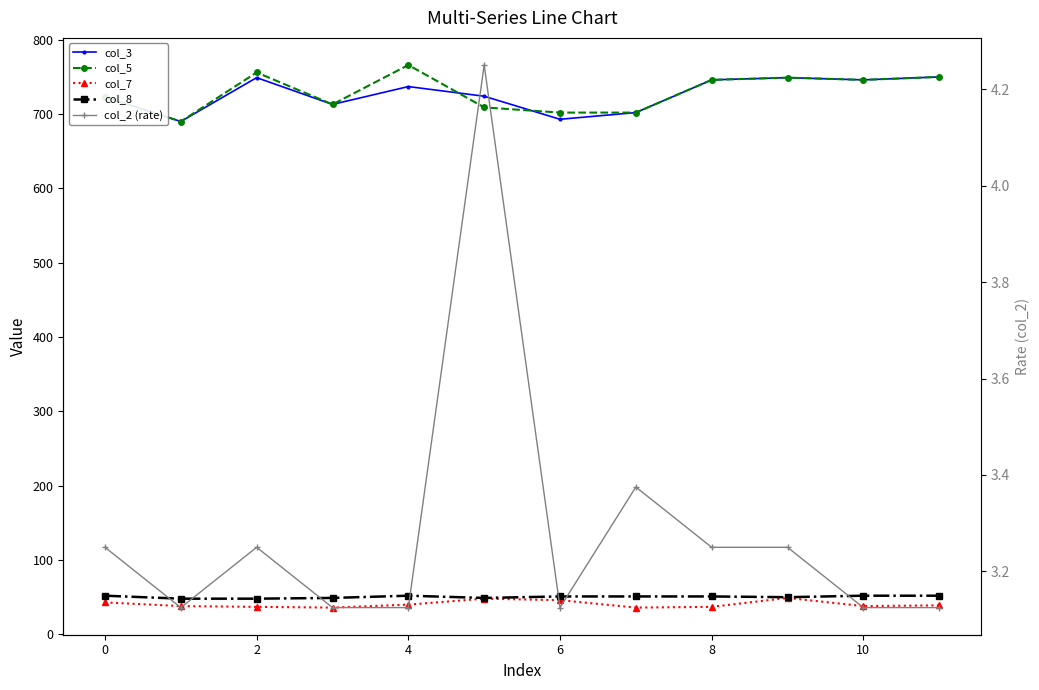

Is the value of col_8 at 6 greater than the value of col_7 at 6?

Yes